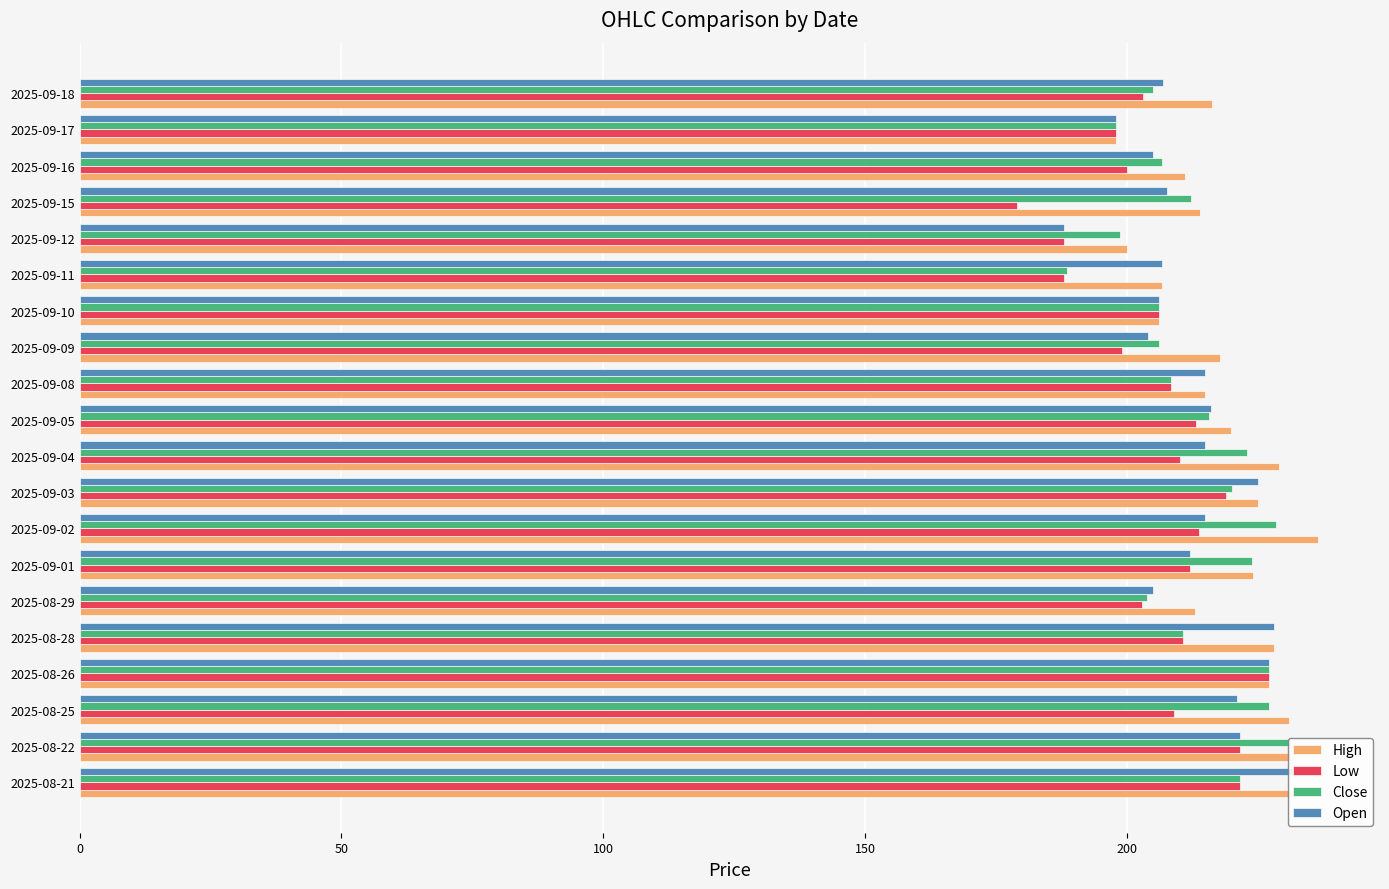

What is the difference between the second highest and minimum values in the Open series?

40.0